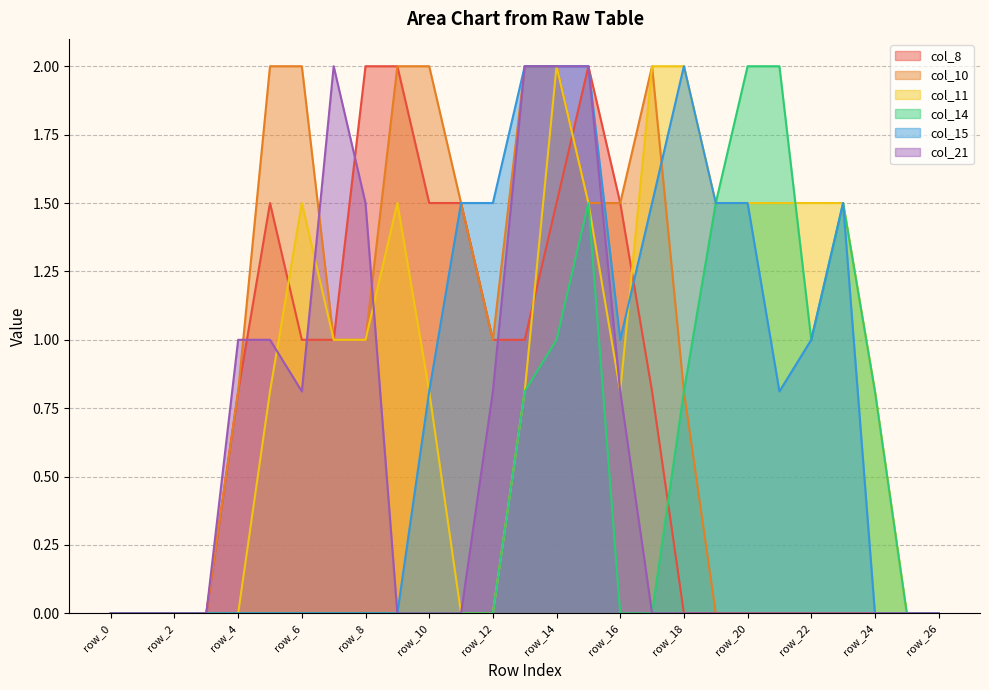

At how many categories does at least one series exceed 1?

19